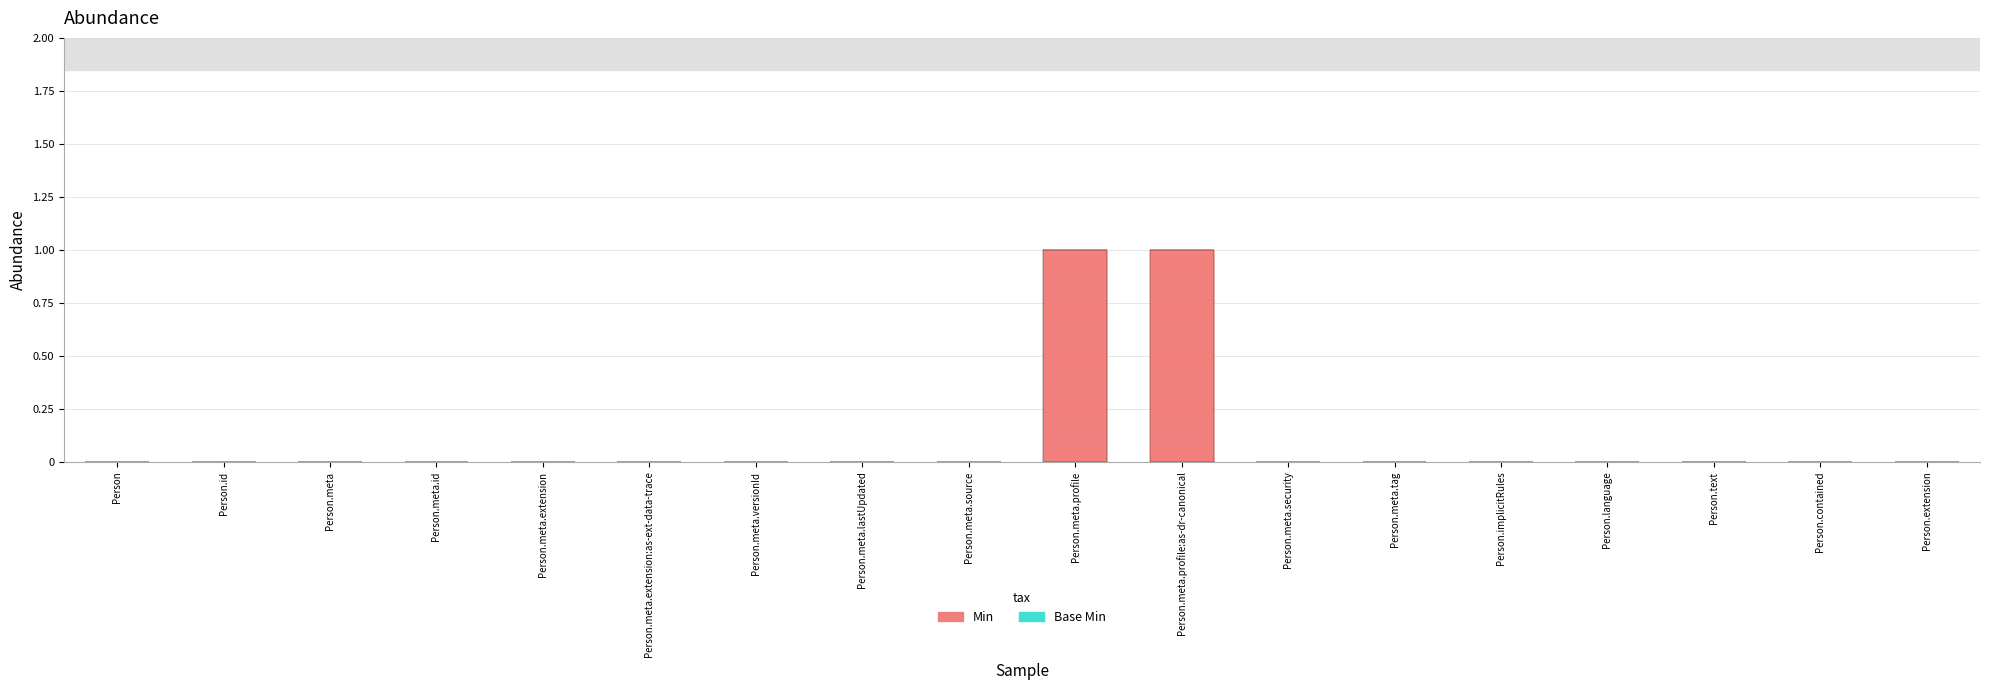

What position from the left is Person.id?

2